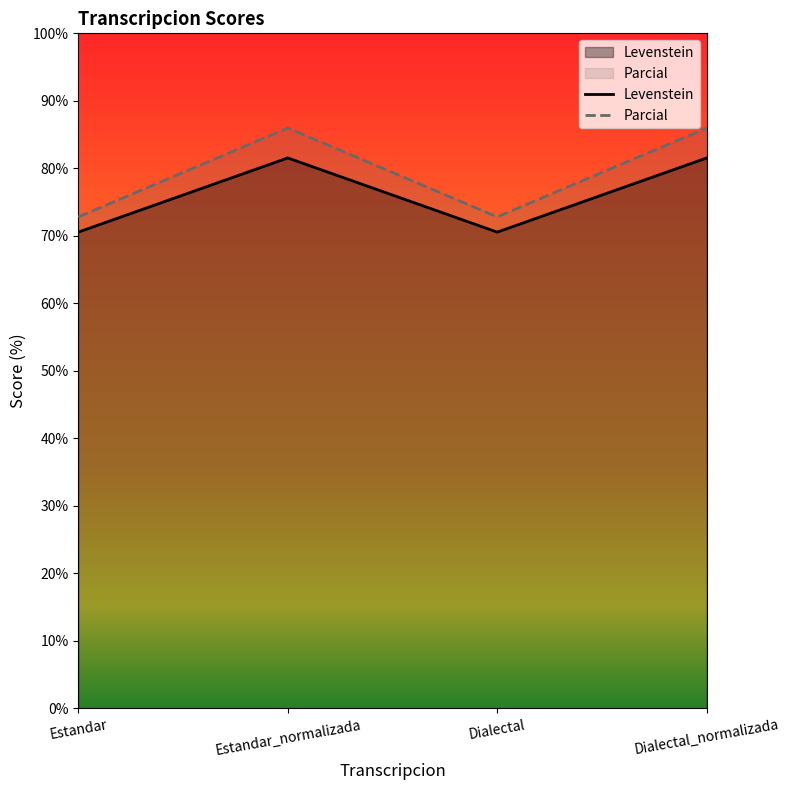

What are all the series names shown in the legend?

Levenstein, Parcial